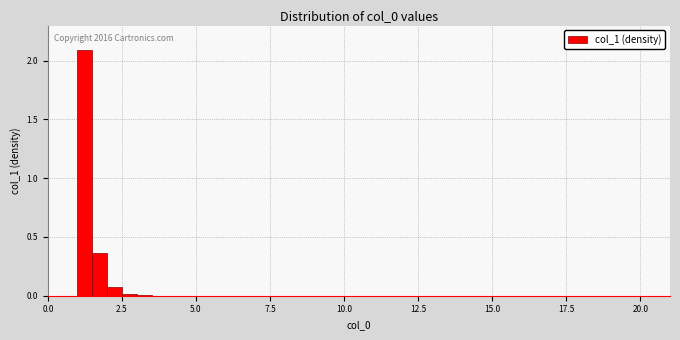

Read against the x-axis, roughly where is the centre of the tallest bar?

1.5